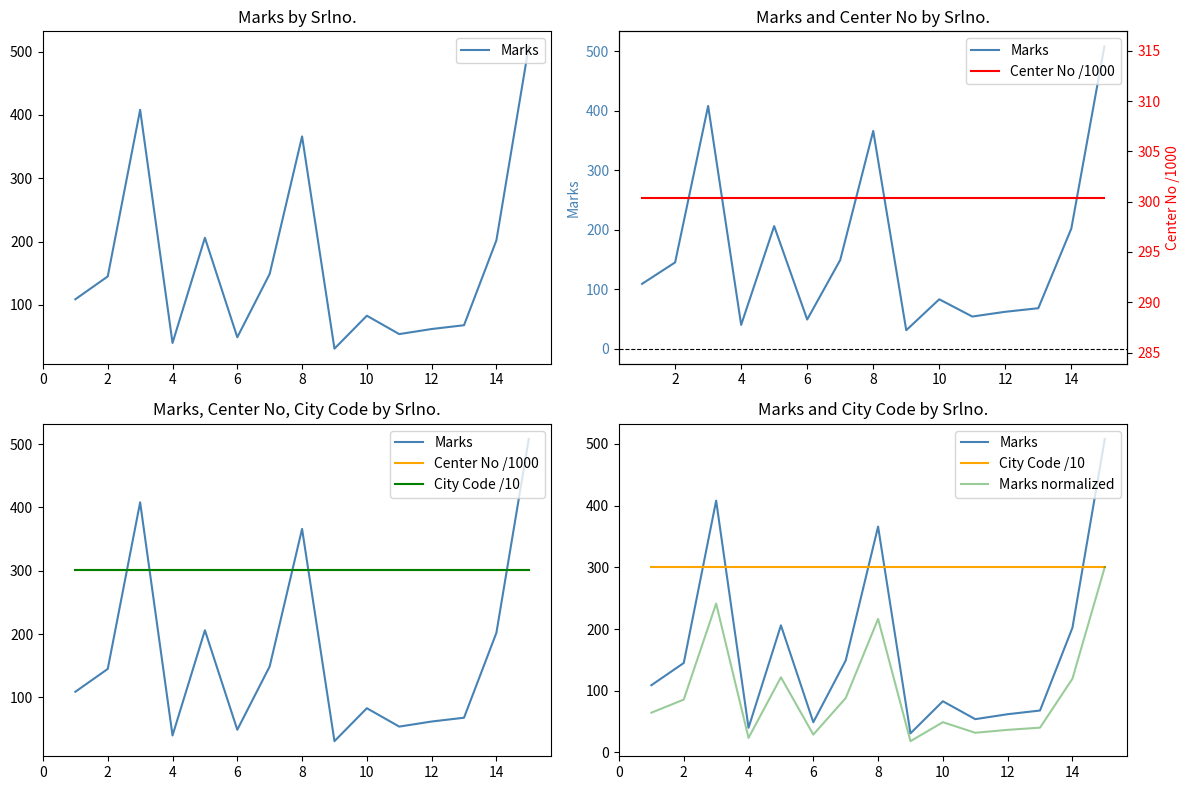

True or false: Center No /1000 and City Code /10 cross at least once.

False